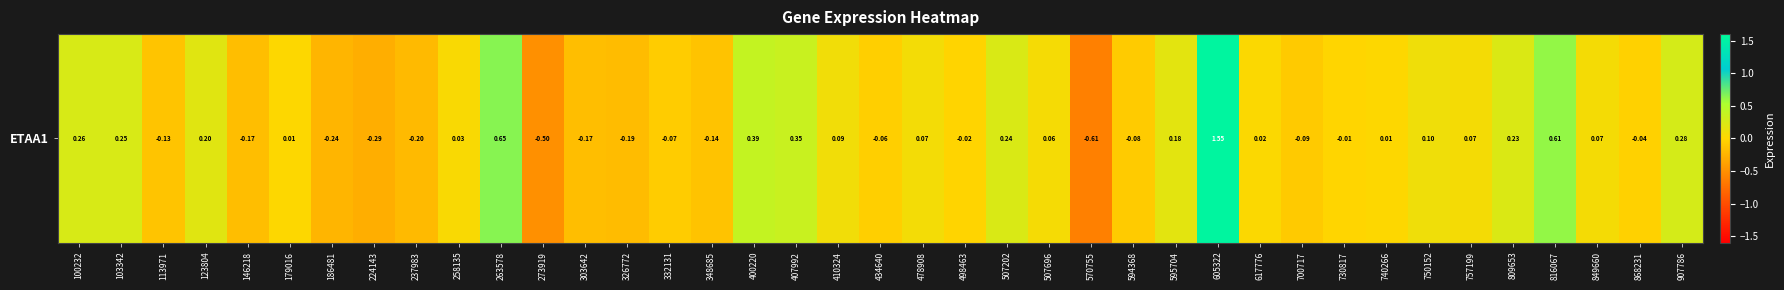

Rank the categories by value from lowest to highest.

570755, 273919, 224143, 186481, 237983, 326772, 146218, 303642, 348685, 113971, 700717, 594368, 332131, 434640, 868231, 498463, 730817, 179016, 740266, 617776, 258135, 507696, 757199, 849660, 478908, 410324, 750152, 595704, 123804, 809653, 507202, 103342, 100232, 907786, 407992, 400220, 816067, 263578, 605322